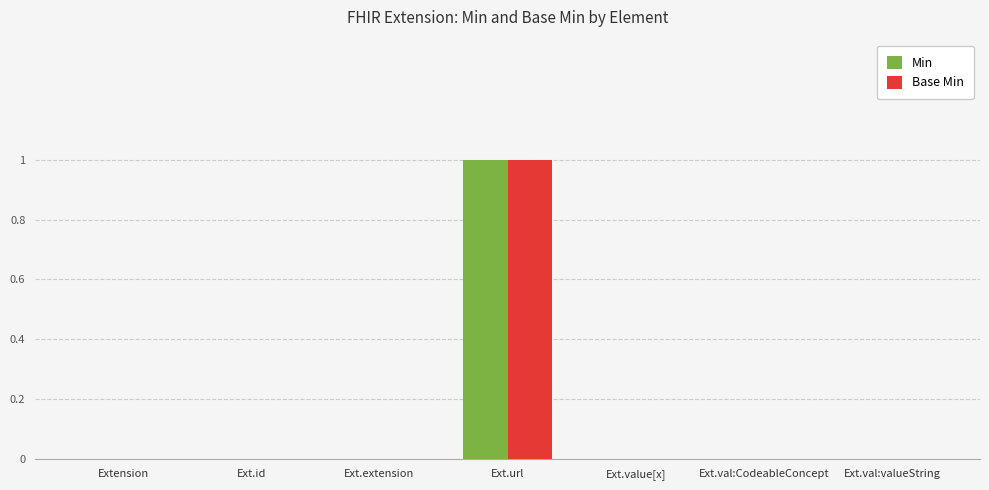

Reading right to left, extract all data points from this chart.

Min: Ext.val:valueString=0	Ext.val:CodeableConcept=0	Ext.value[x]=0	Ext.url=1	Ext.extension=0	Ext.id=0	Extension=0
Base Min: Ext.val:valueString=0	Ext.val:CodeableConcept=0	Ext.value[x]=0	Ext.url=1	Ext.extension=0	Ext.id=0	Extension=0